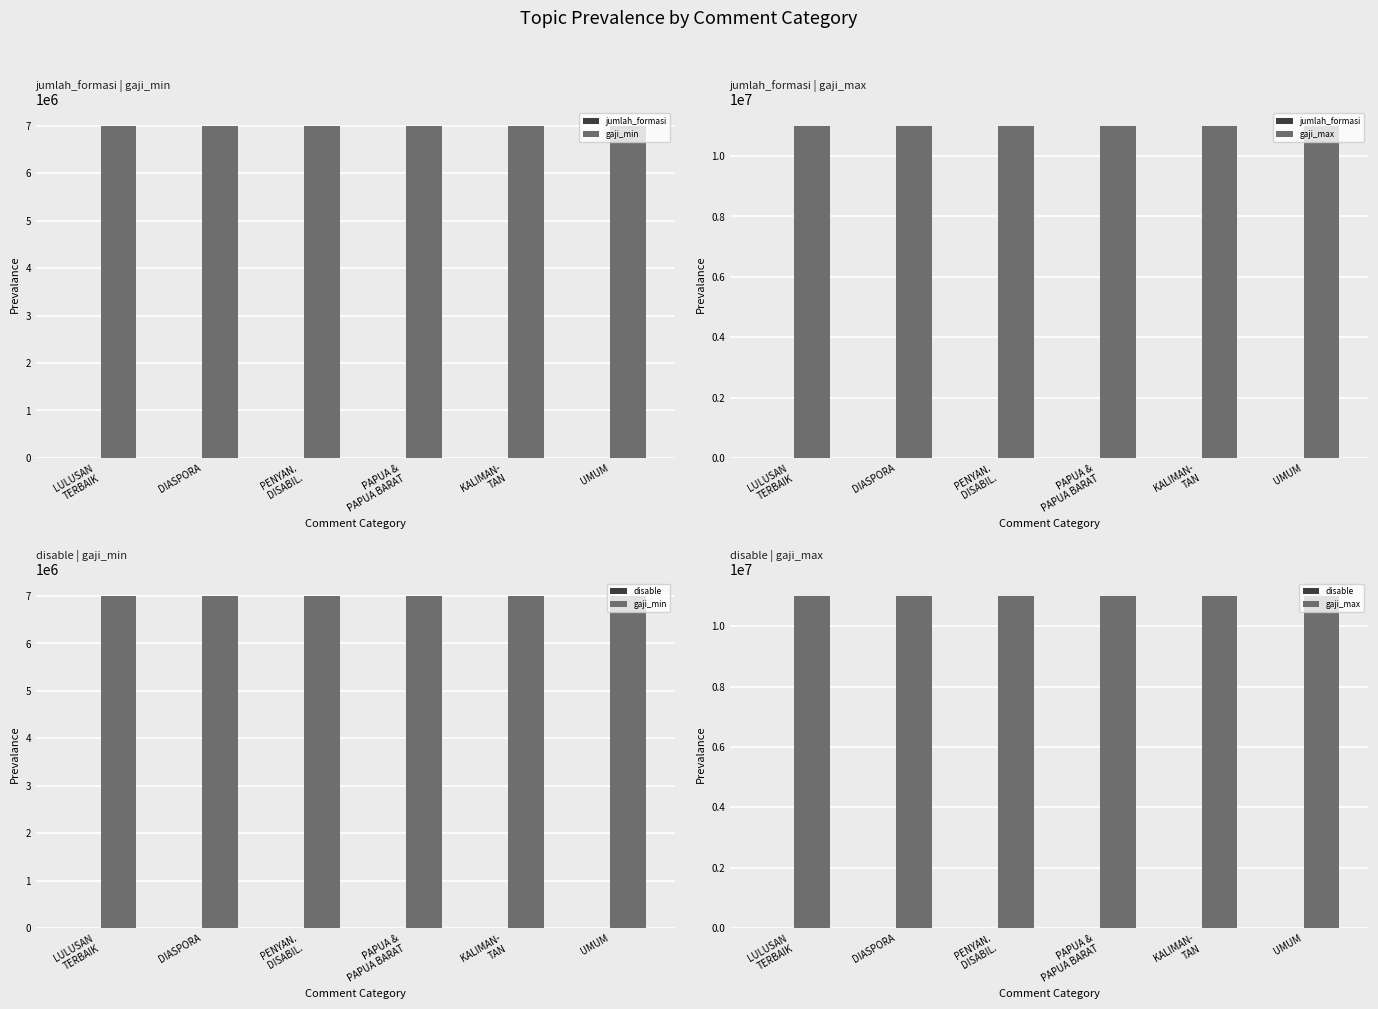

Count the number of data series in this chart.

4